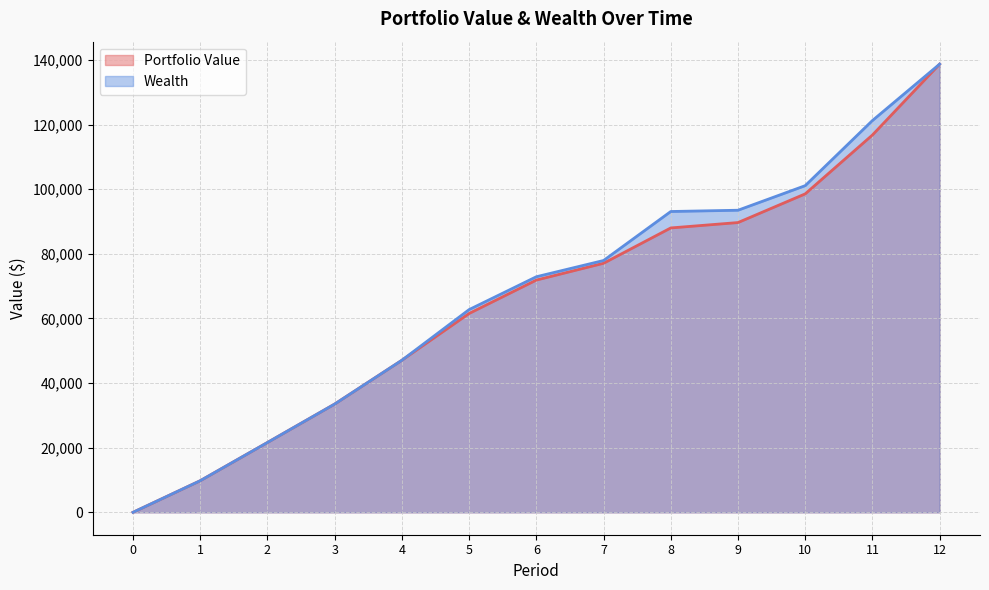

How many series are shown in this chart?

2